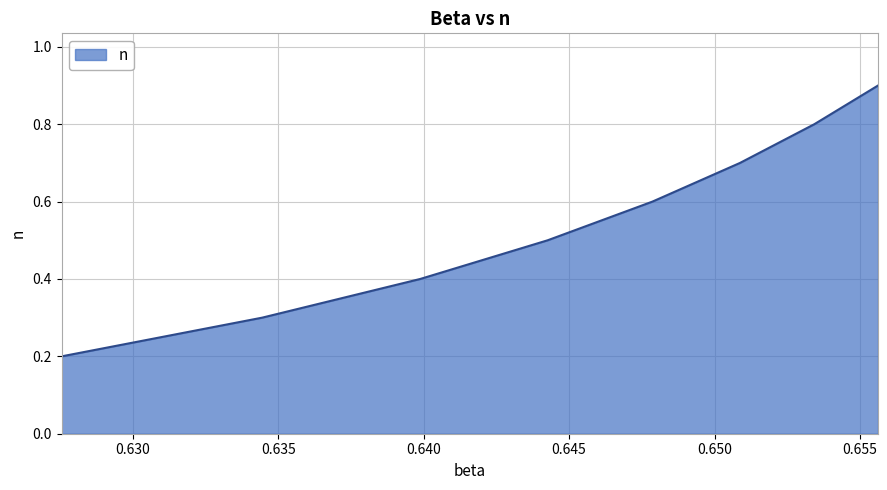

Reading left to right, what are all the values shown in this chart?

0.2	0.3	0.4	0.5	0.6	0.7	0.8	0.9